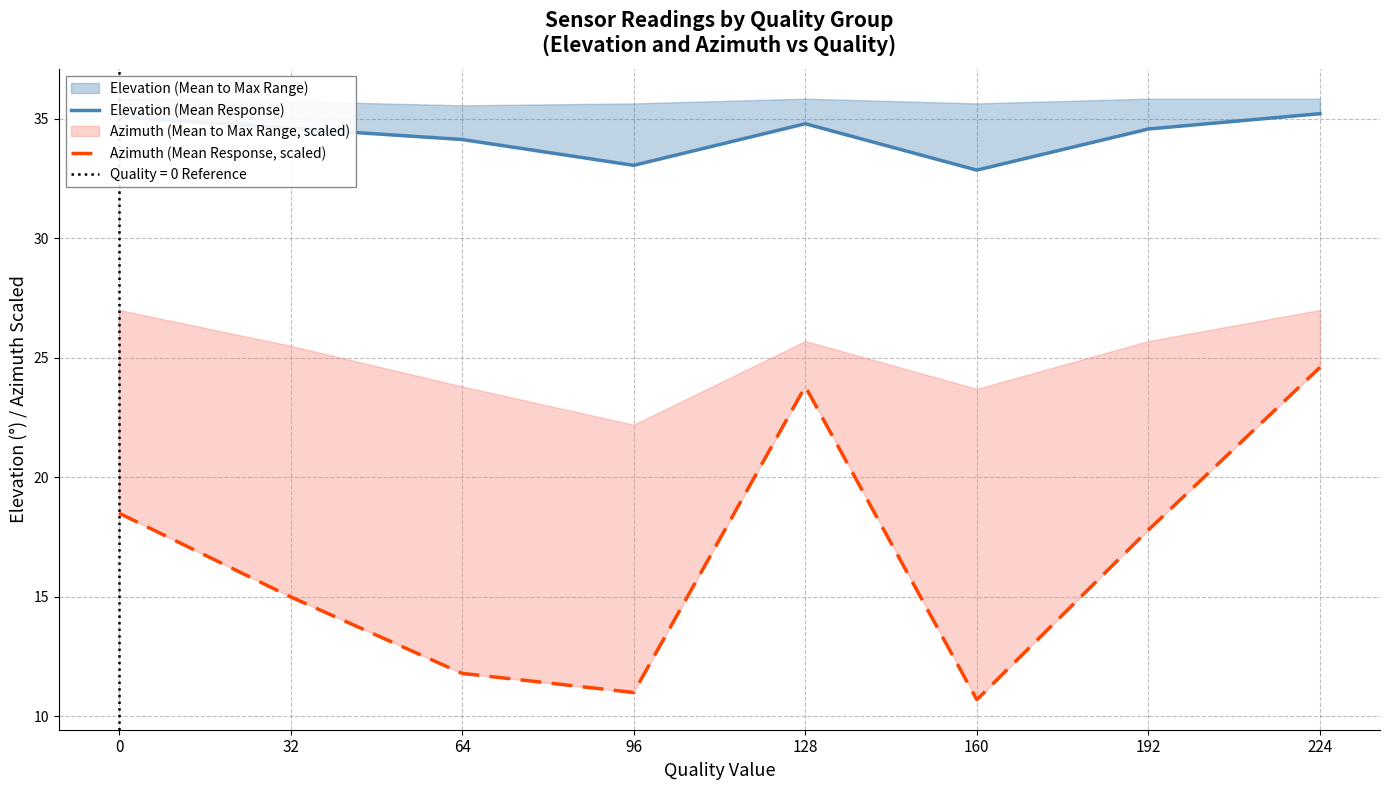

True or false: Azimuth (Mean Response, scaled) and Elevation (Mean Response) intersect in this chart.

False